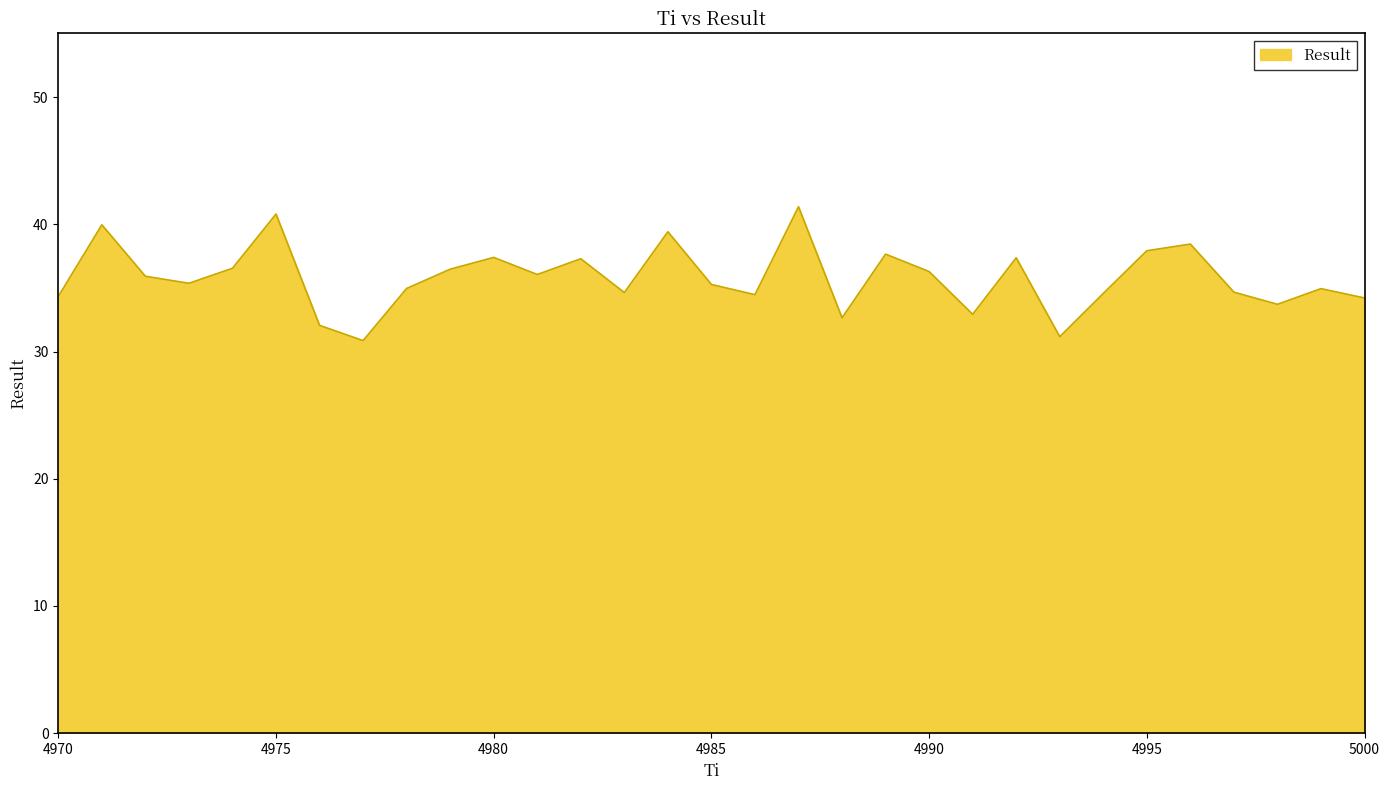

What is the value of the 30th point from the left?

34.9